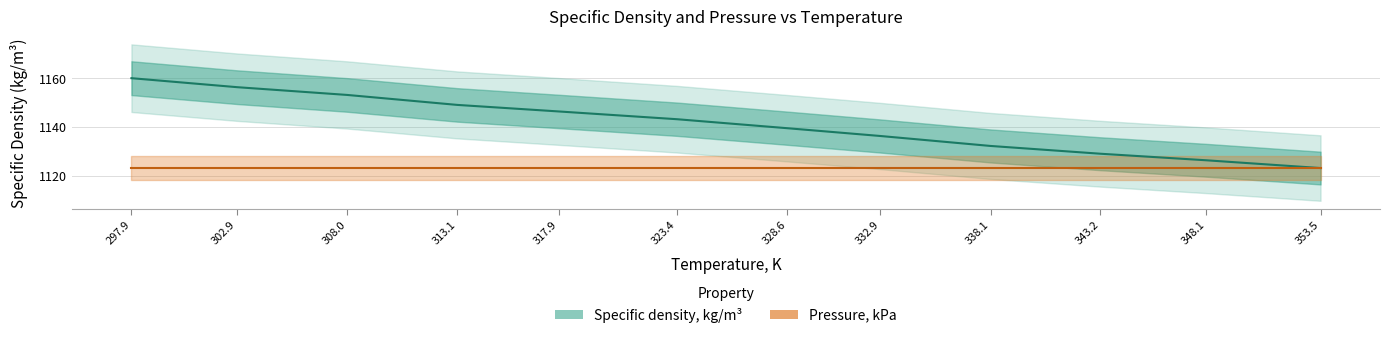

What position from the left is 332.9?

8